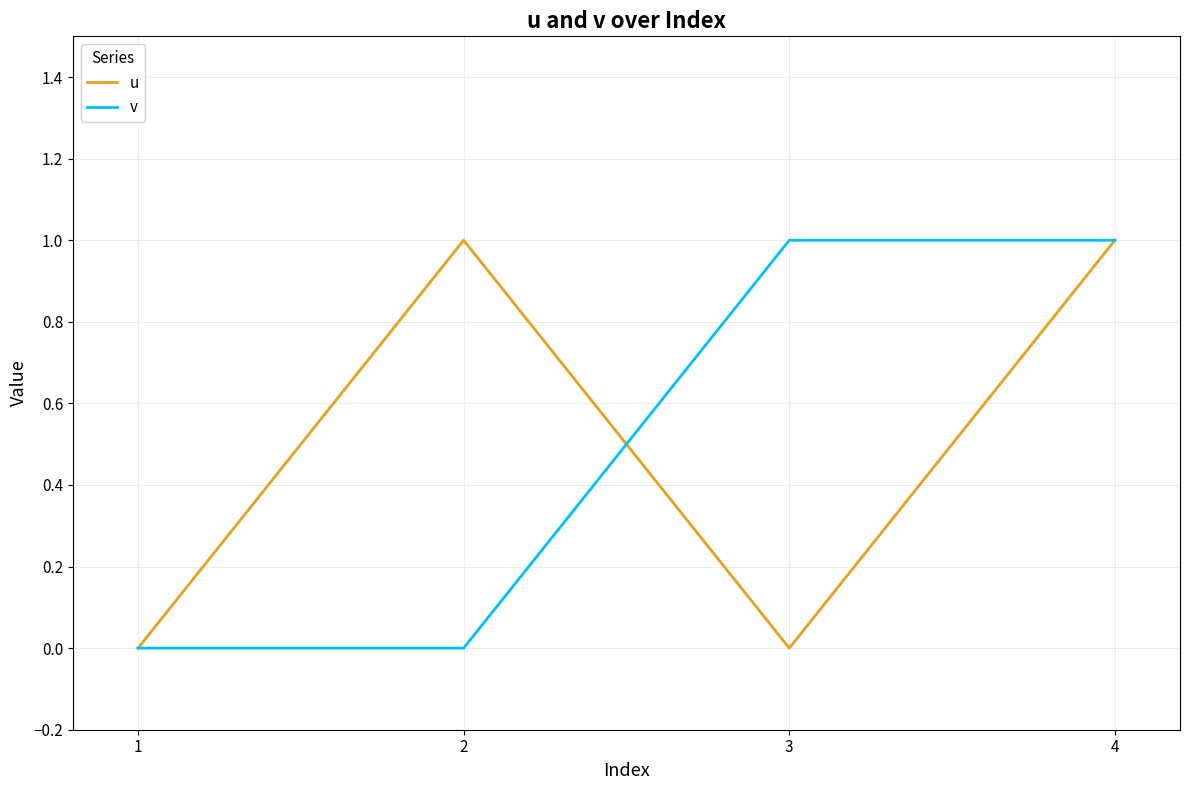

How many values in the u series are below 1?

2